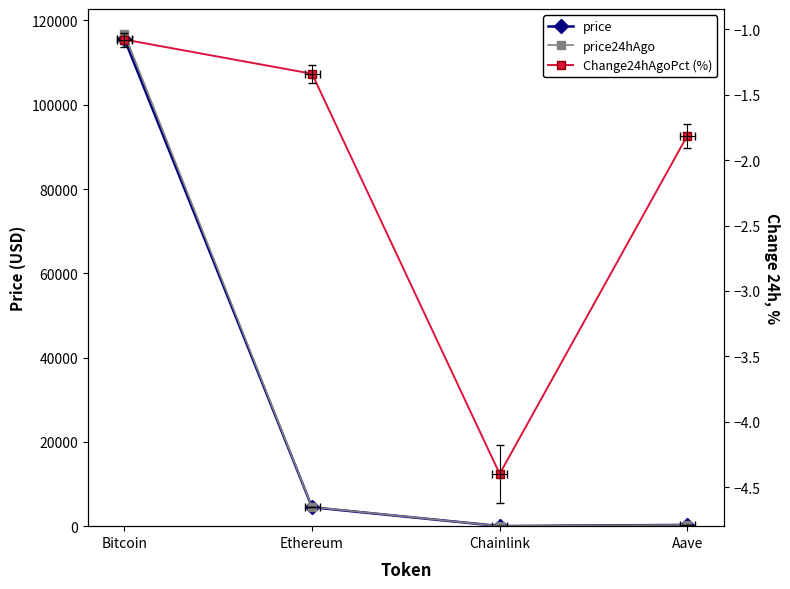

Reading left to right, list all the values displayed in this chart.

price: 115635.0	4477.7	23.4	300.1
price24hAgo: 116882.0	4537.7	24.4	305.5
Change24hAgoPct (%): -1.1	-1.3	-4.4	-1.8